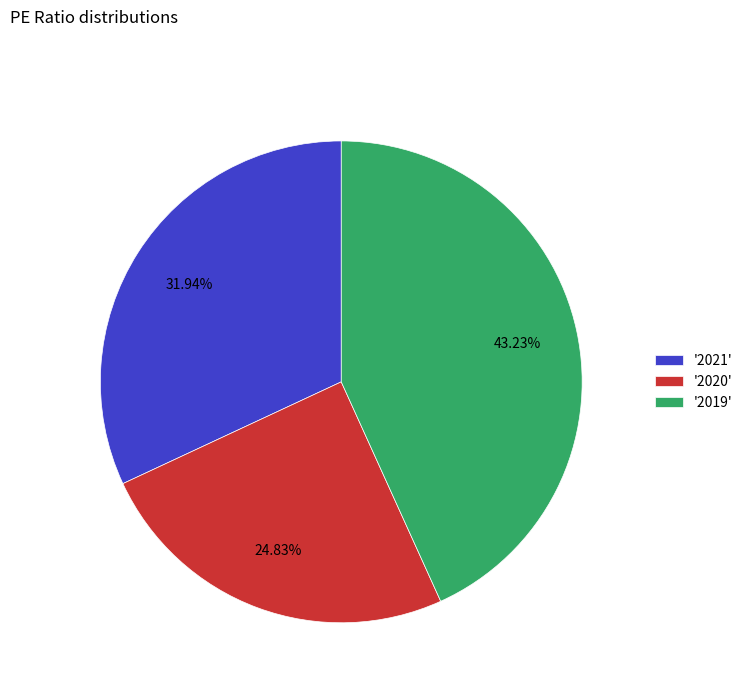

What is the ratio of the value at '2020' to the value at '2019'?

0.6